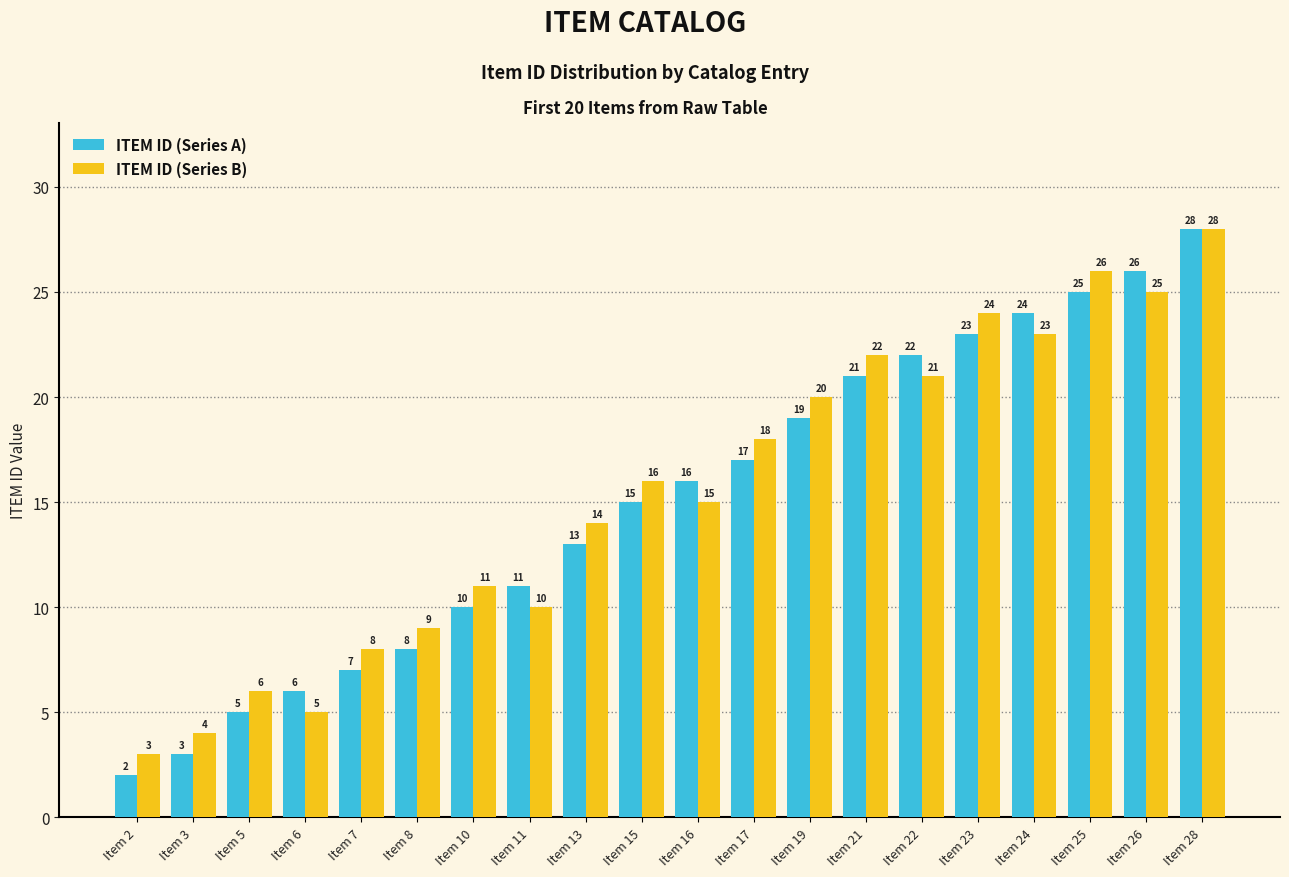

Rank the categories by ITEM ID (Series B) value from lowest to highest.

Item 2, Item 3, Item 6, Item 5, Item 7, Item 8, Item 11, Item 10, Item 13, Item 16, Item 15, Item 17, Item 19, Item 22, Item 21, Item 24, Item 23, Item 26, Item 25, Item 28